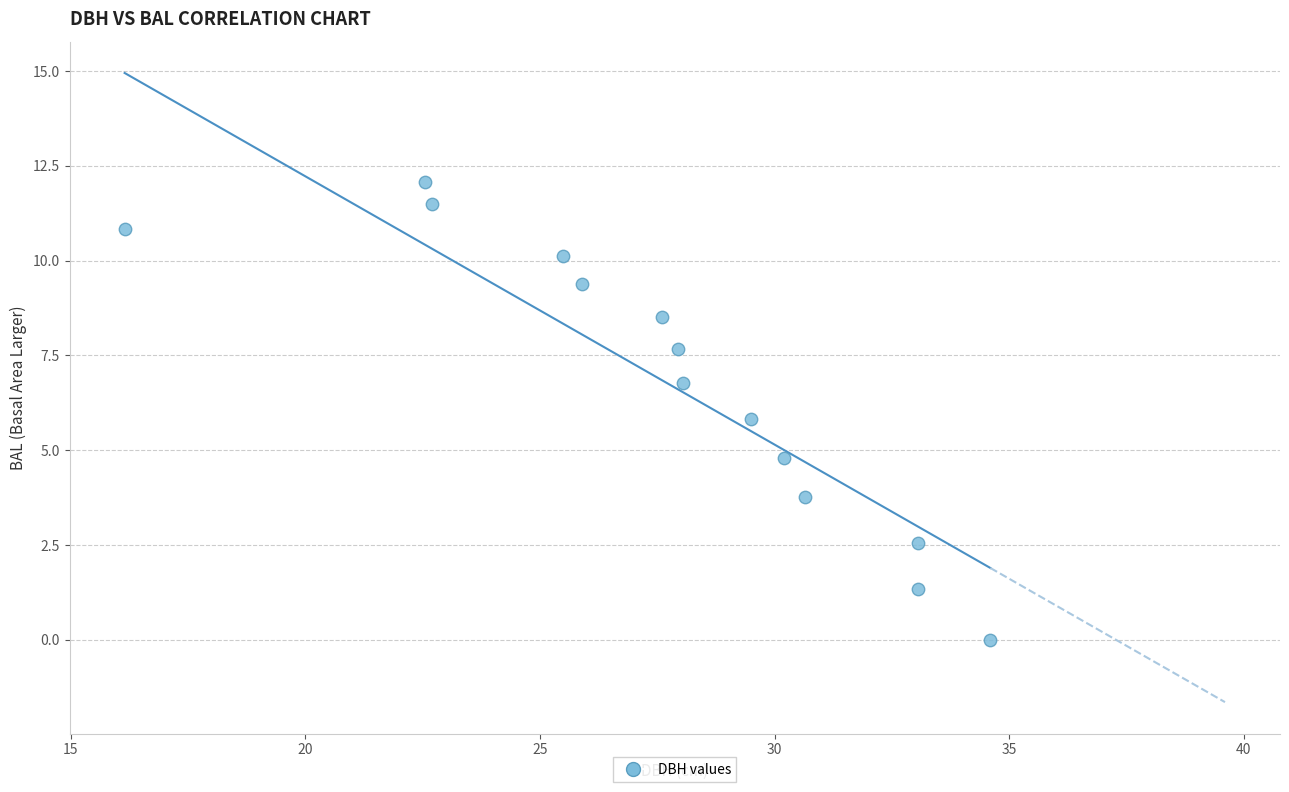

What Y value in the scatter plot is closest to 6?

5.8